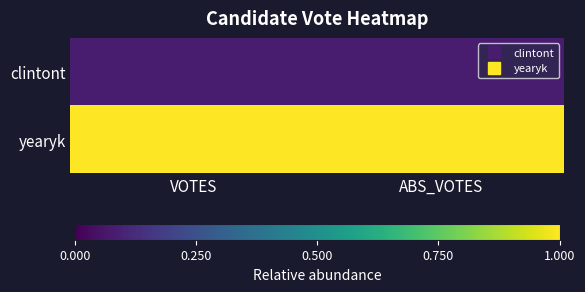

Reading left to right, list all the values displayed in this chart.

clintont: VOTES=0.1	ABS_VOTES=0.1
yearyk: VOTES=1.0	ABS_VOTES=1.0